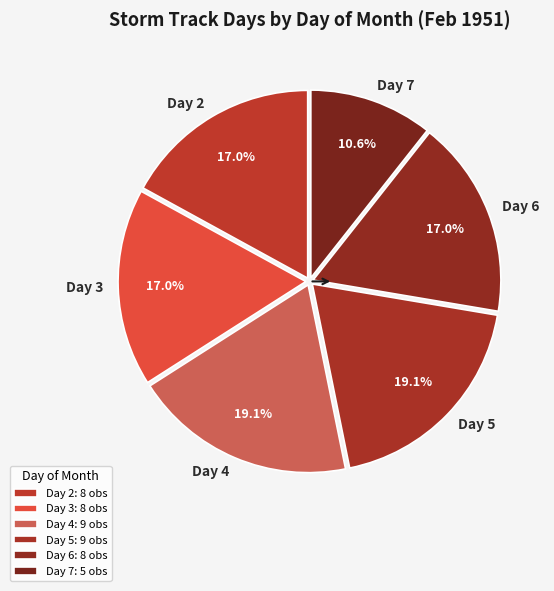

Between Day 4 and Day 3, which is larger?

Day 4